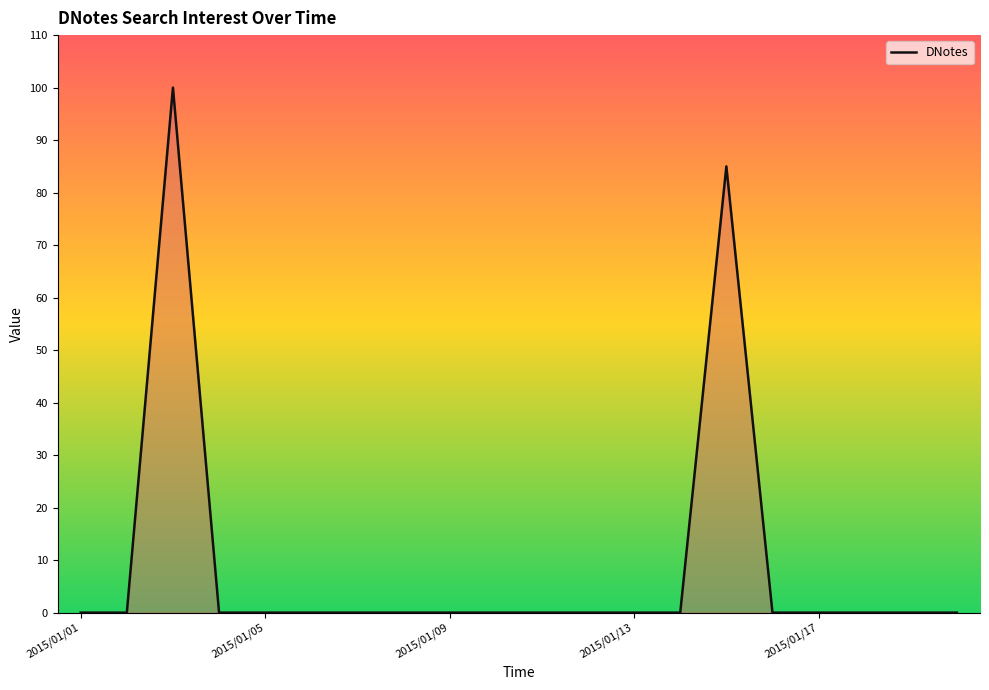

What is the maximum value shown in the chart?

100